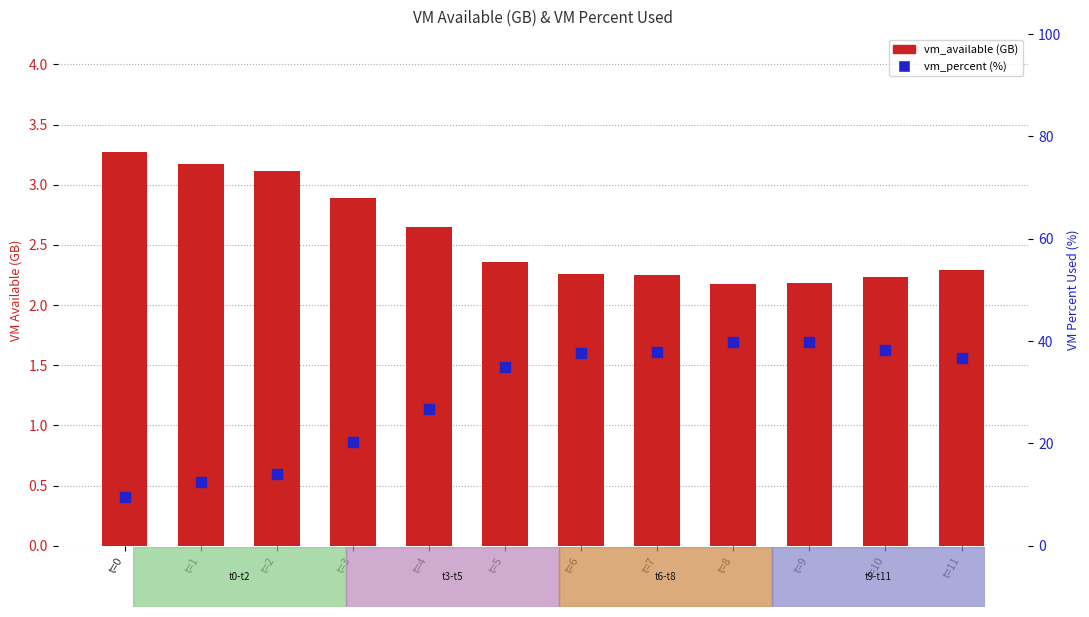

Which series has the widest spread of Y values?

vm_percent (%)